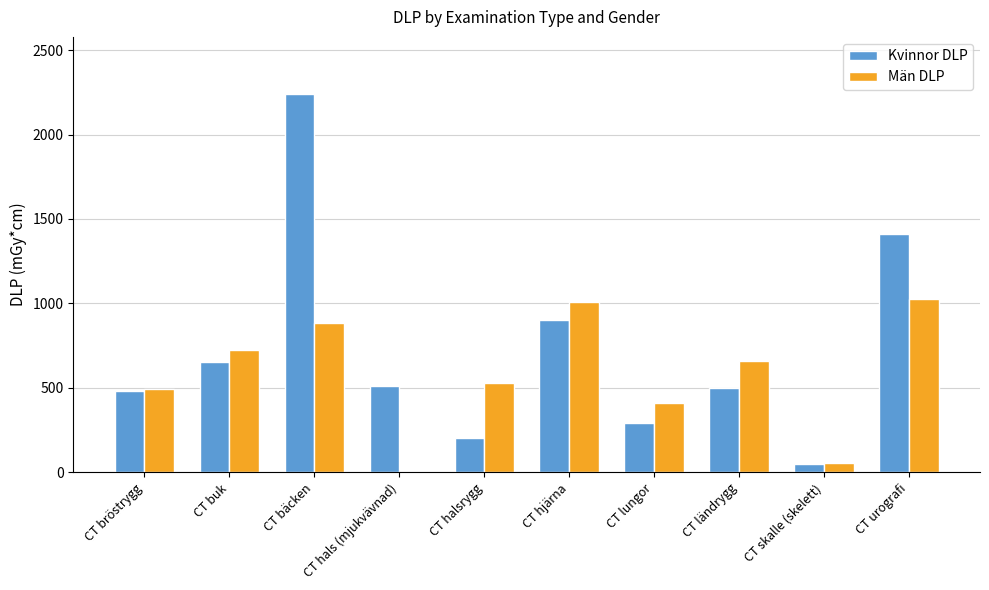

What are all the series names shown in the legend?

Kvinnor DLP, Män DLP